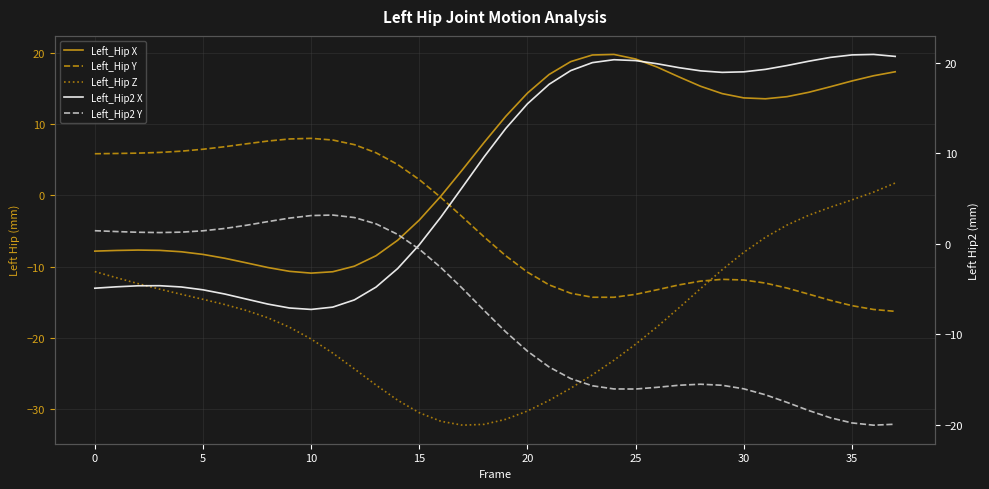

Which series changed the most between 13 and 27?

Left_Hip X